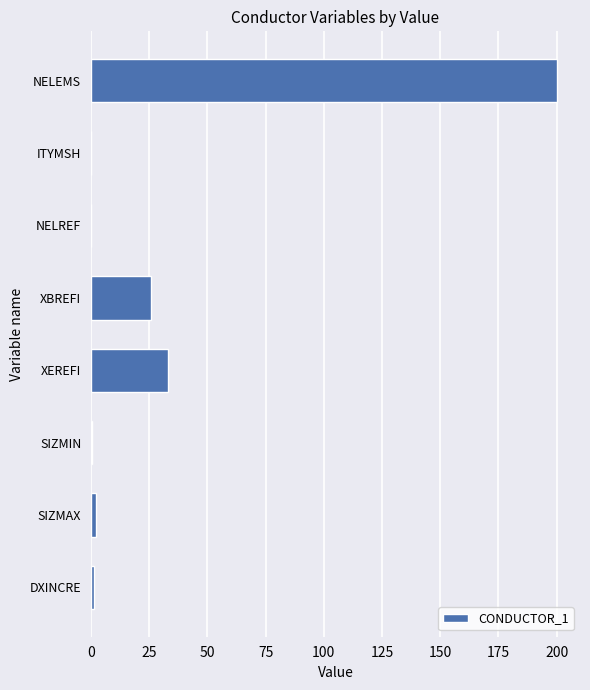

What is the sum of all values?

262.7